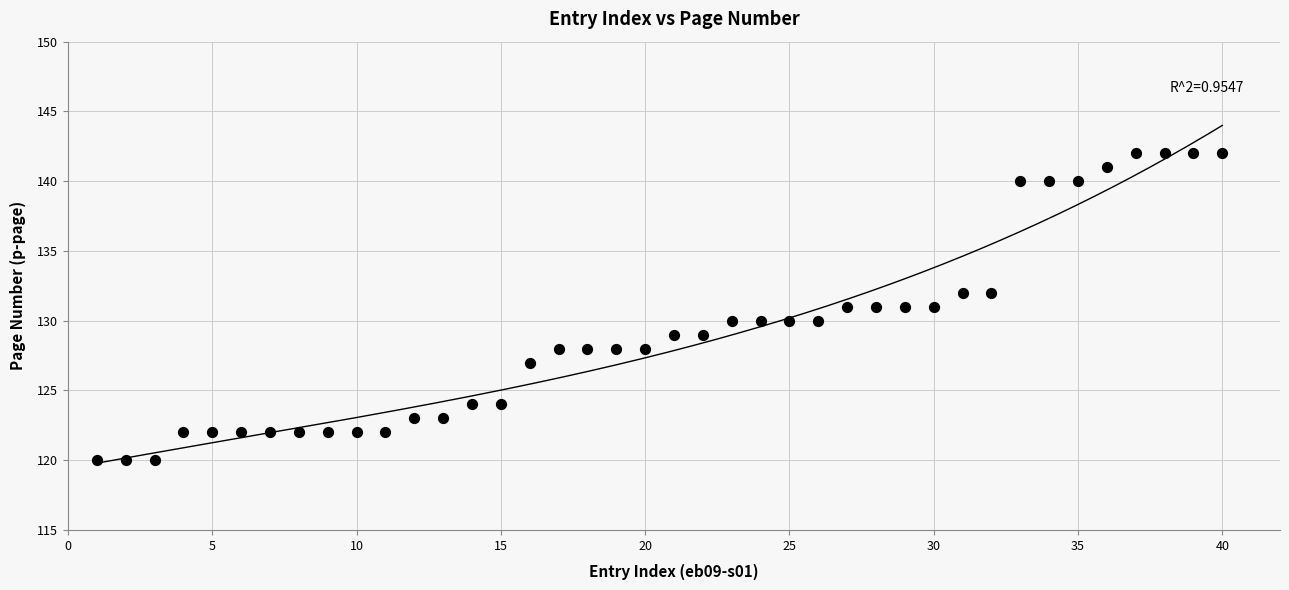

What is the range of Y values (max minus min)?

22